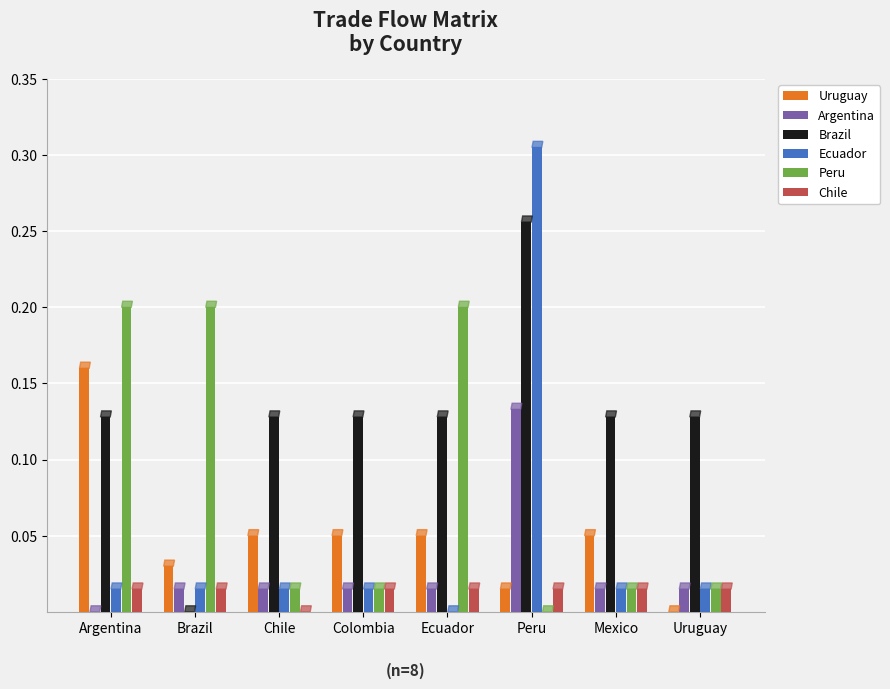

How many groups of bars are there?

8